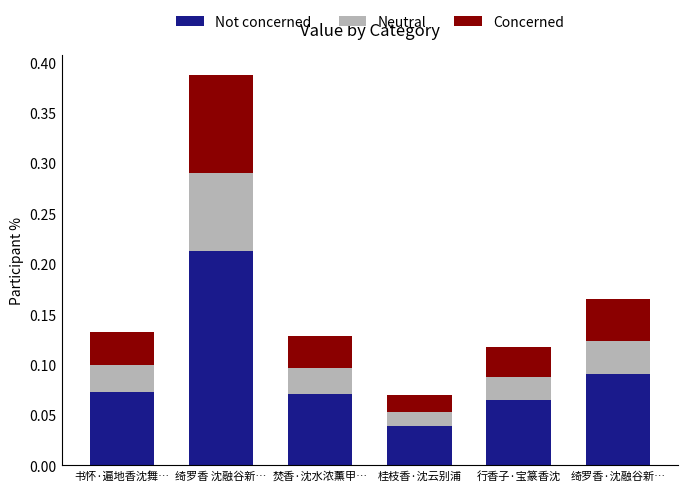

At which category is the sum across all series the highest?

绮罗香 沈融谷新…